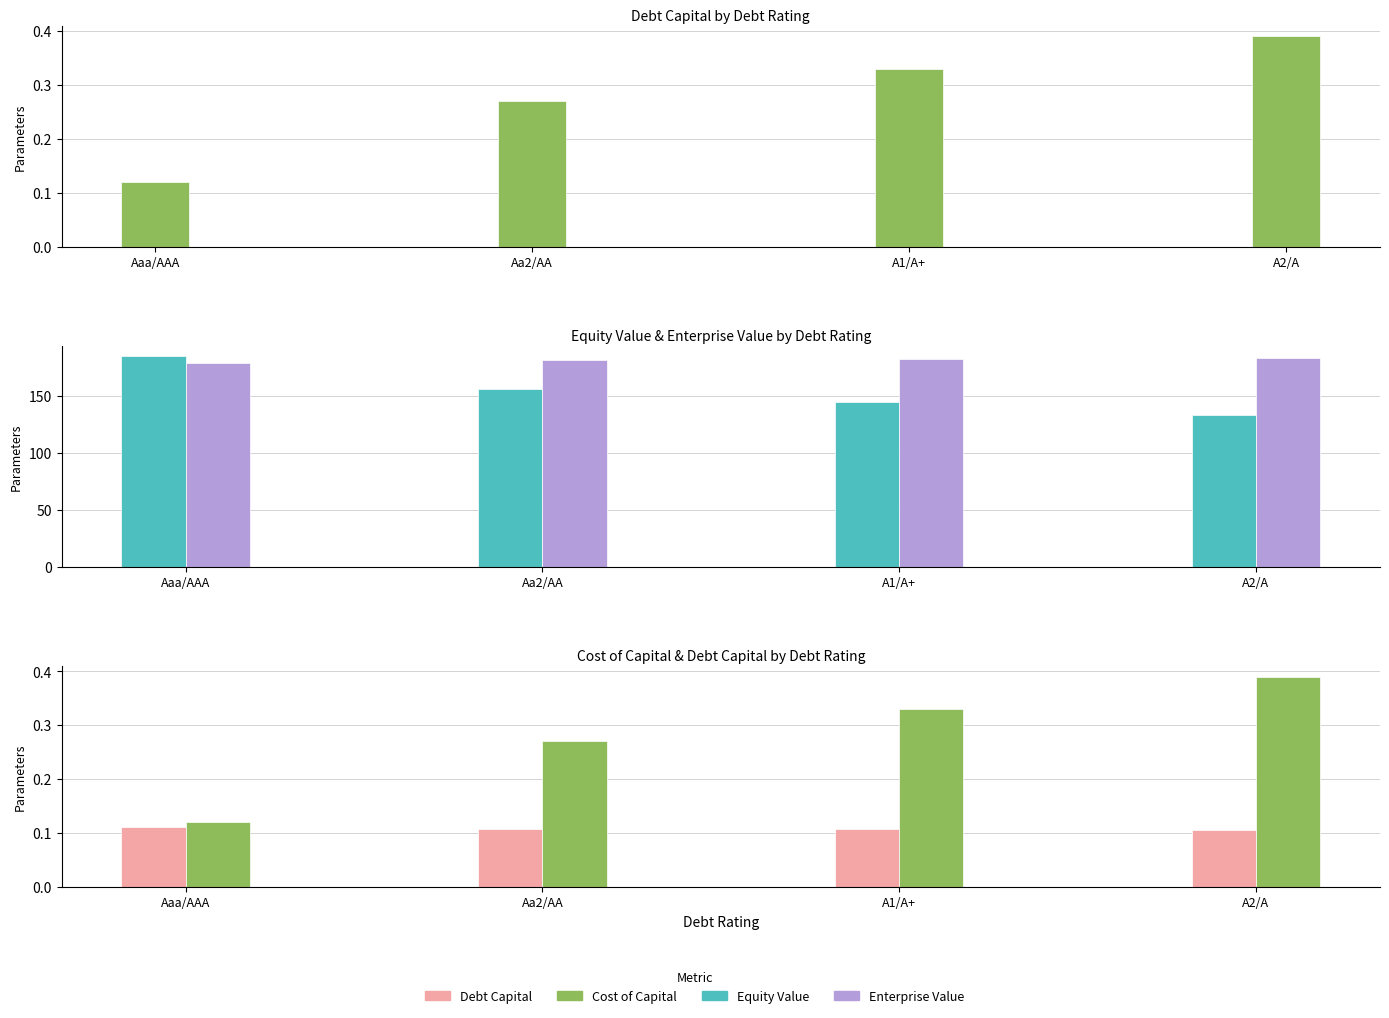

Reading left to right, list all the values displayed in this chart.

Debt Capital: 0.1	0.3	0.3	0.4
Equity Value: 184.8	156.6	145.0	133.5
Enterprise Value: 178.7	181.9	182.8	183.8
Cost of Capital: 0.1	0.1	0.1	0.1